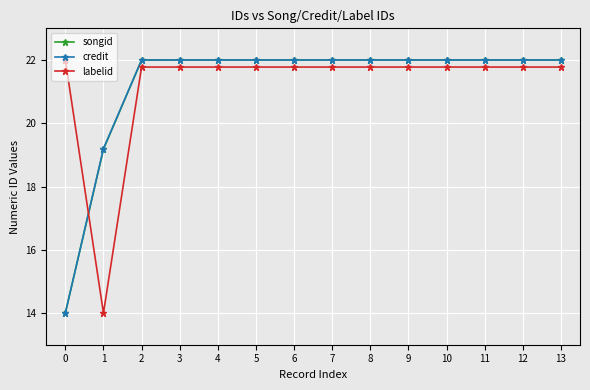

Where is songid nearest to the value 18?

1